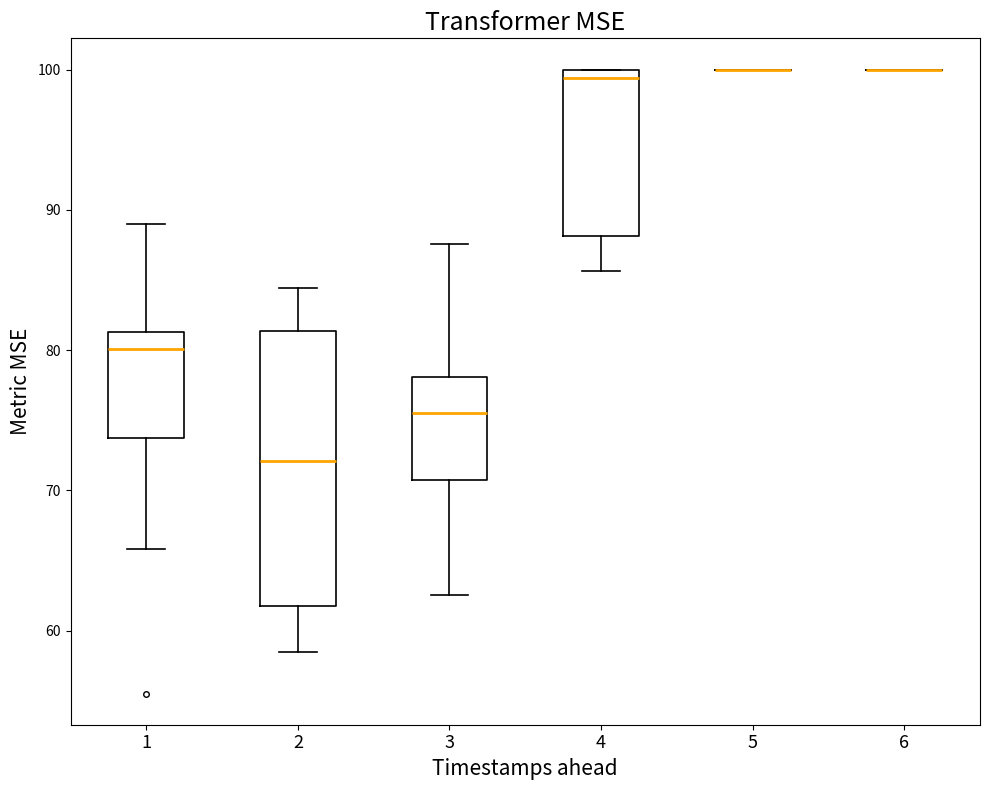

Reading left to right, read every box against the y-axis: the position of its median line, the range the box covers, and the ends of its whiskers. The values are not printed on the chart, so give them approximately, as read against the axis.

1: median 80, box 74 to 81, whiskers 66 to 89
2: median 72, box 62 to 81, whiskers 58 to 84
3: median 76, box 71 to 78, whiskers 63 to 88
4: median 99, box 88 to 100, whiskers 86 to 100
5: box collapsed to a line at 100, whiskers 100 to 100
6: box collapsed to a line at 100, whiskers 100 to 100